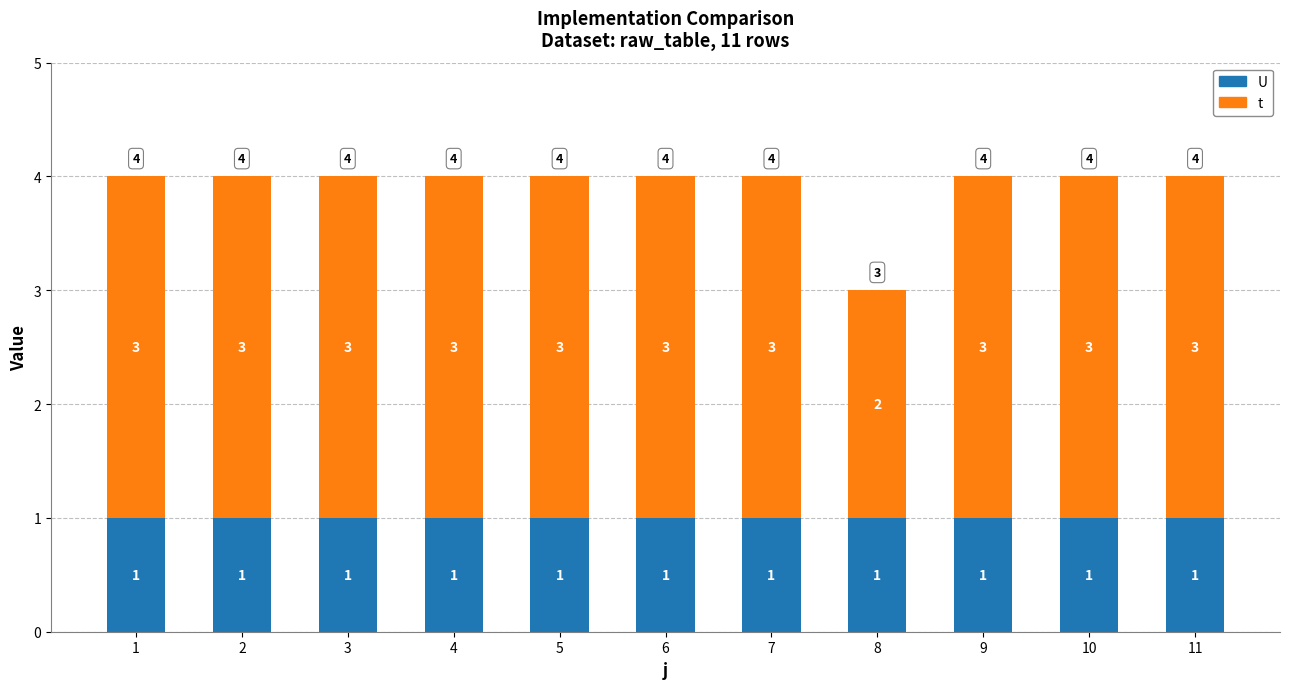

What is the total value across all series at 5?

4